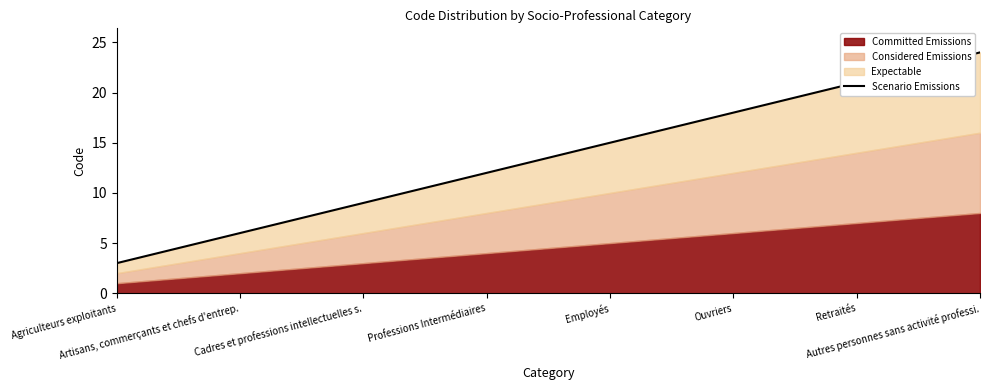

Between Ouvriers and Agriculteurs exploitants, which is larger?

Ouvriers